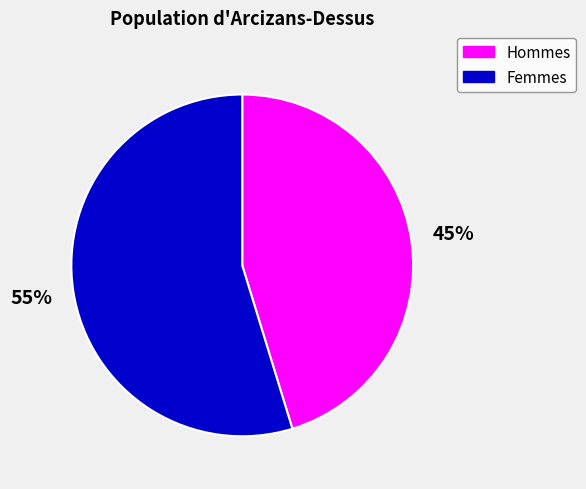

To the nearest percent, what is the average slice percentage?

50%